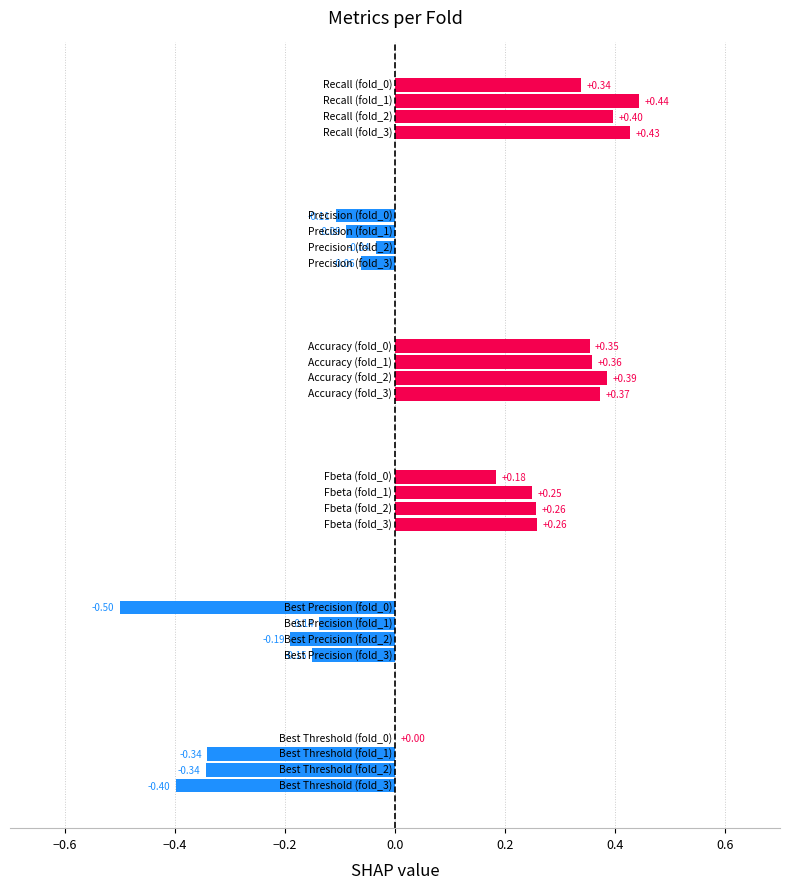

Rank the categories by Accuracy value from highest to lowest.

fold_2, fold_3, fold_1, fold_0